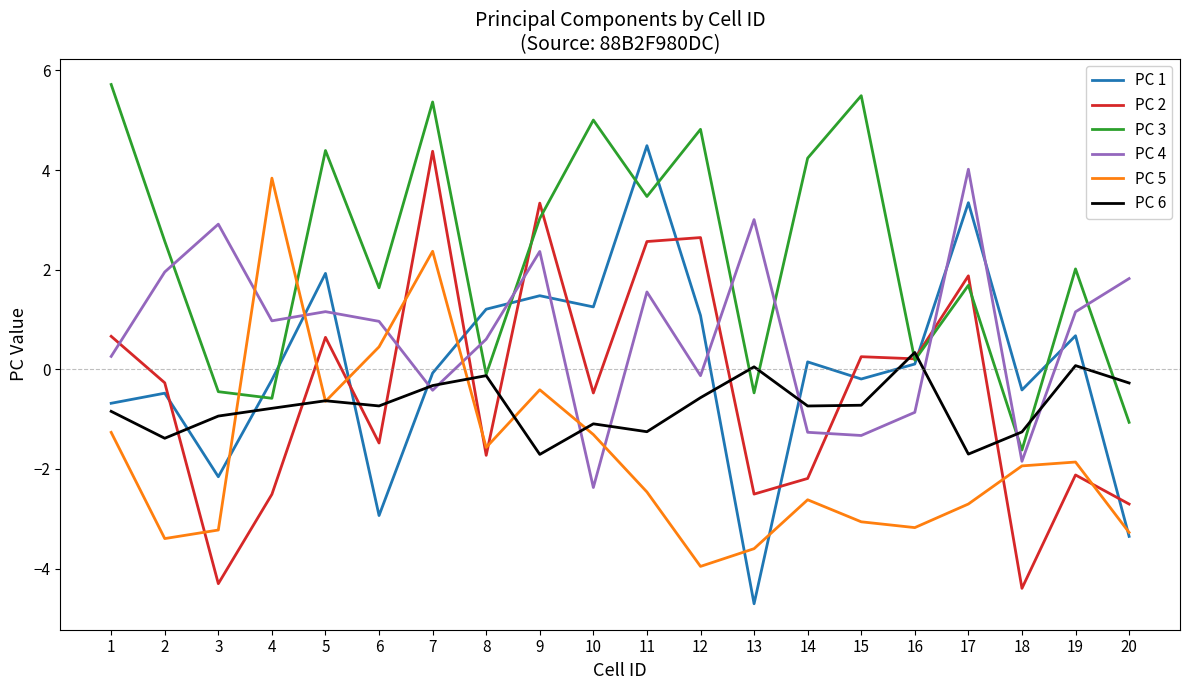

The PC 4 series shows 0.4 at 4. True or false?

False